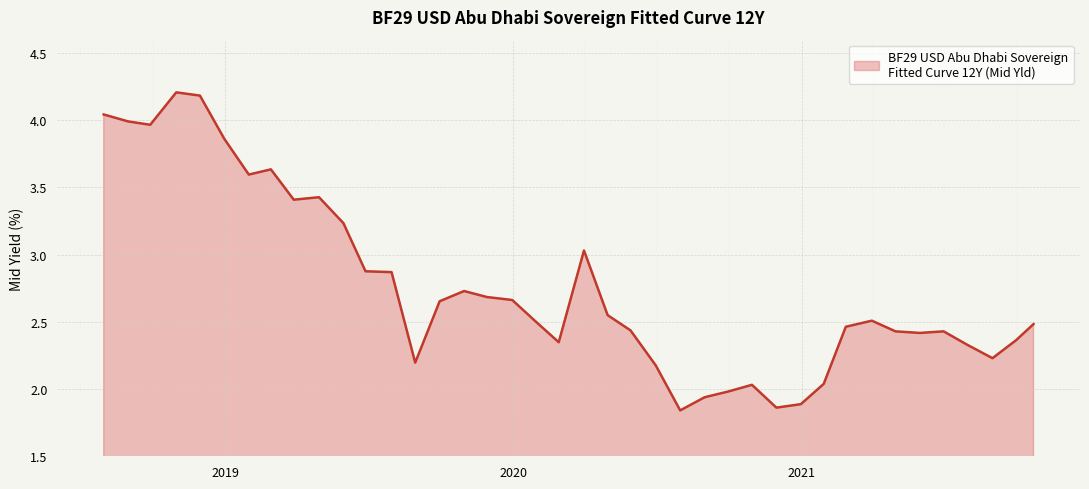

True or false: the data shows 1.9 at 2020-11-30.

True